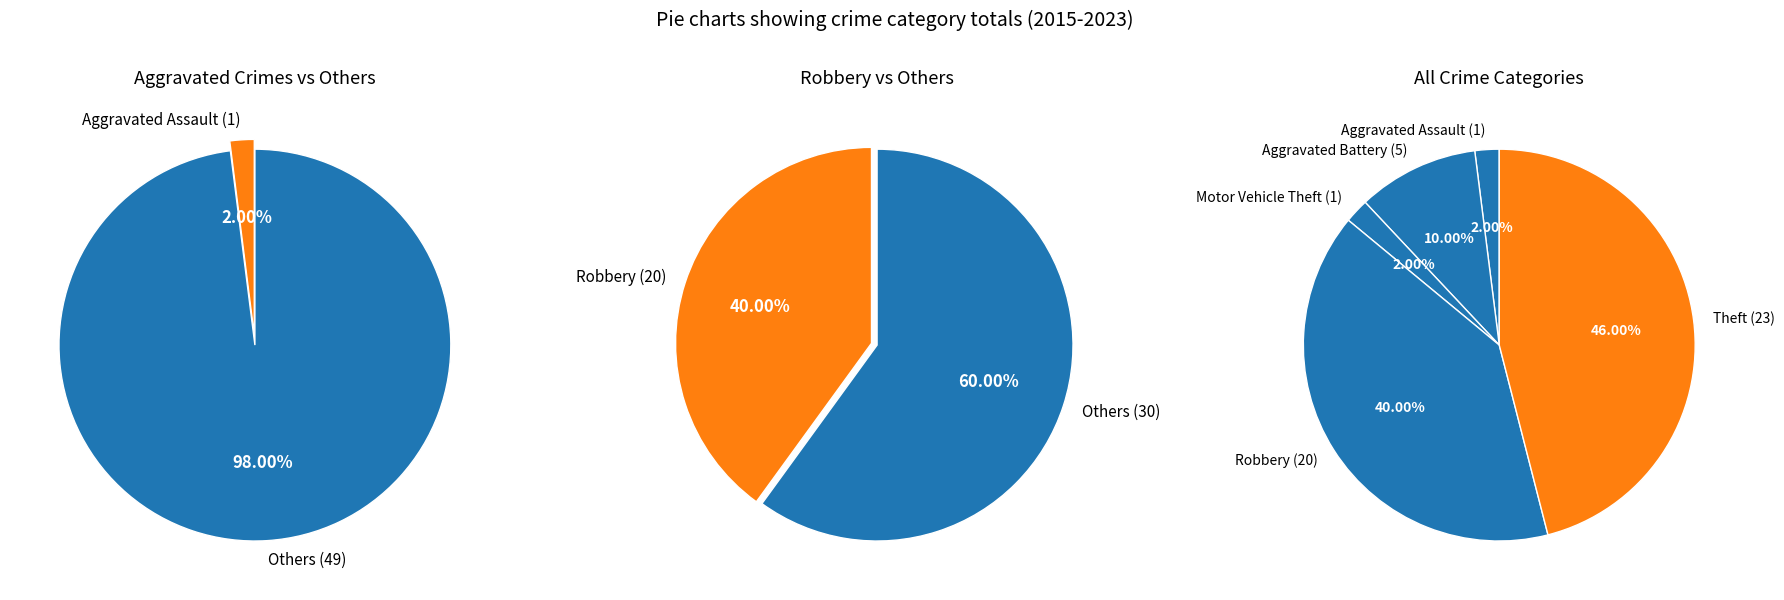

Between Robbery and Aggravated Battery, which is larger?

Robbery